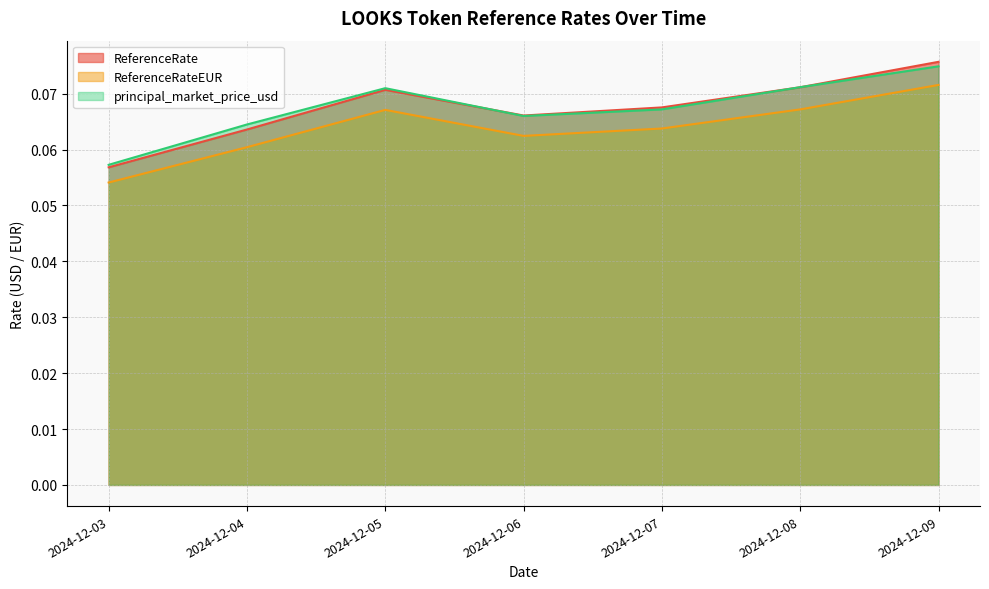

At which label is ReferenceRate closest to 0?

2024-12-03